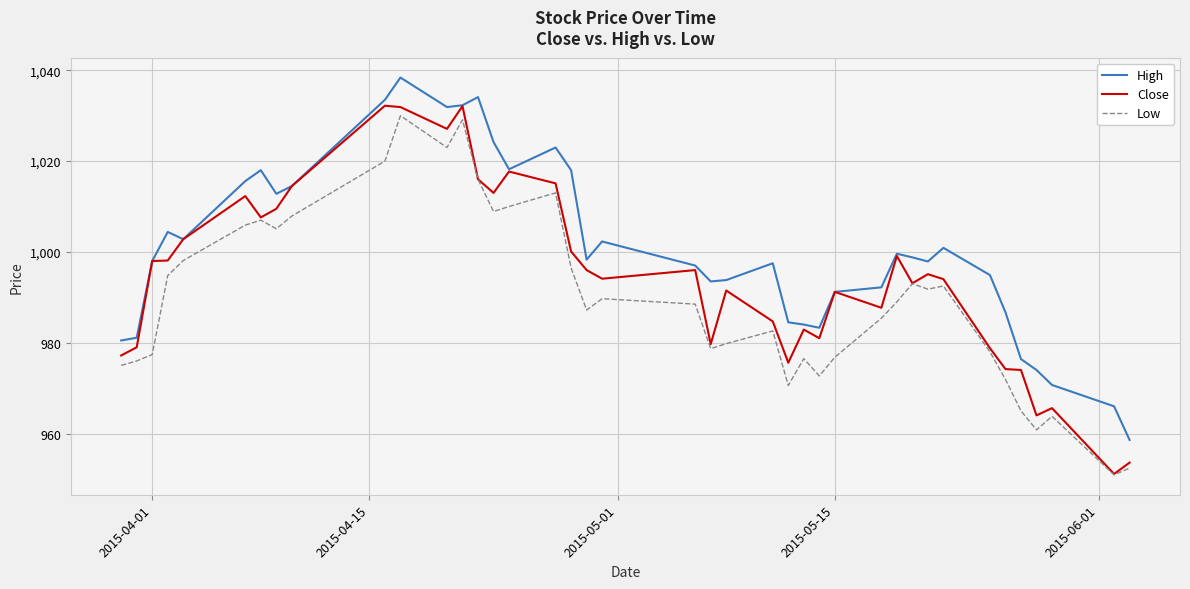

List the series in order of their overall mean, lowest first.

Low, Close, High